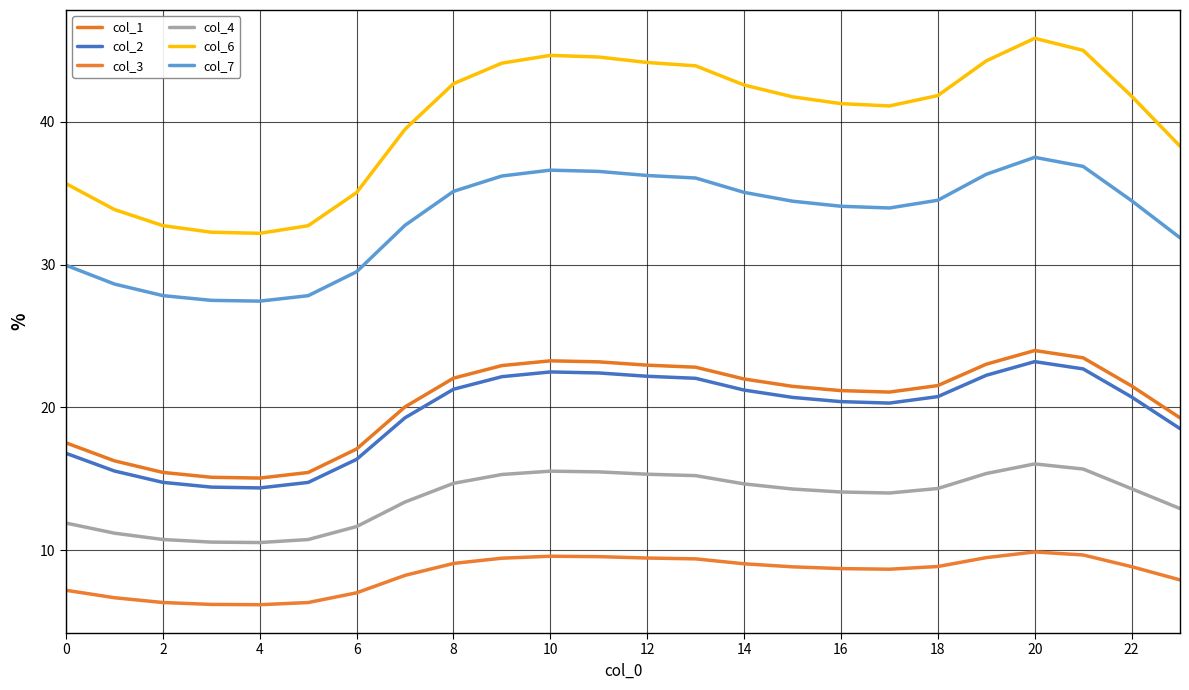

How many lines are shown in the chart?

6